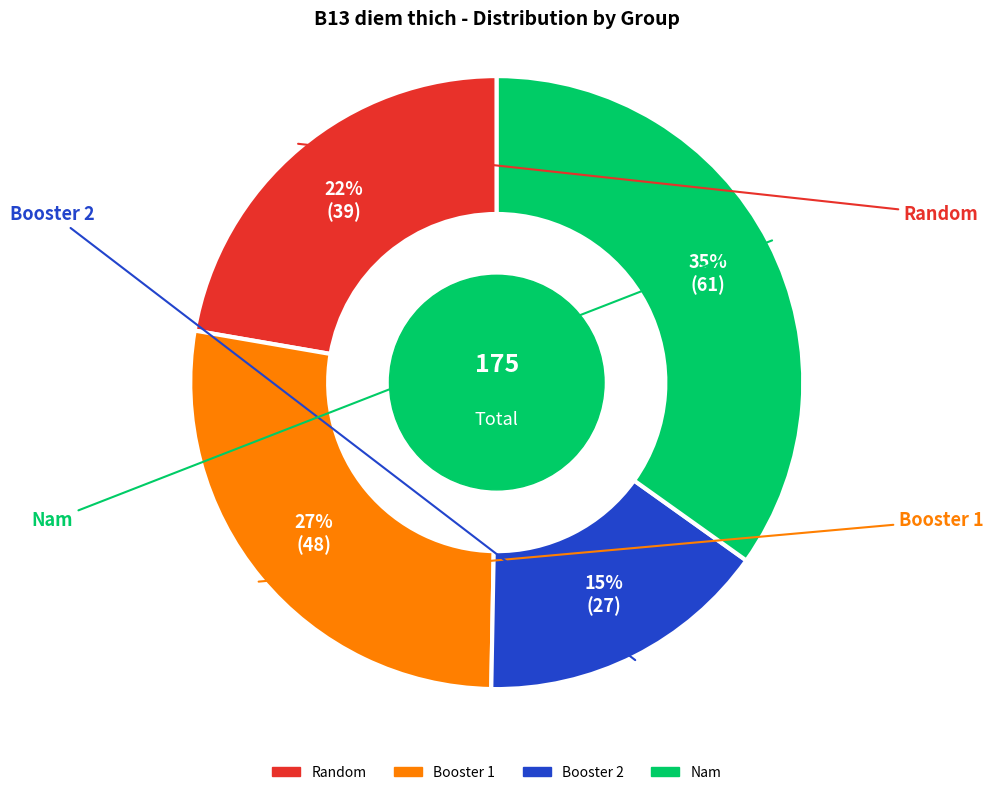

To the nearest percent, what is the average slice percentage?

25%